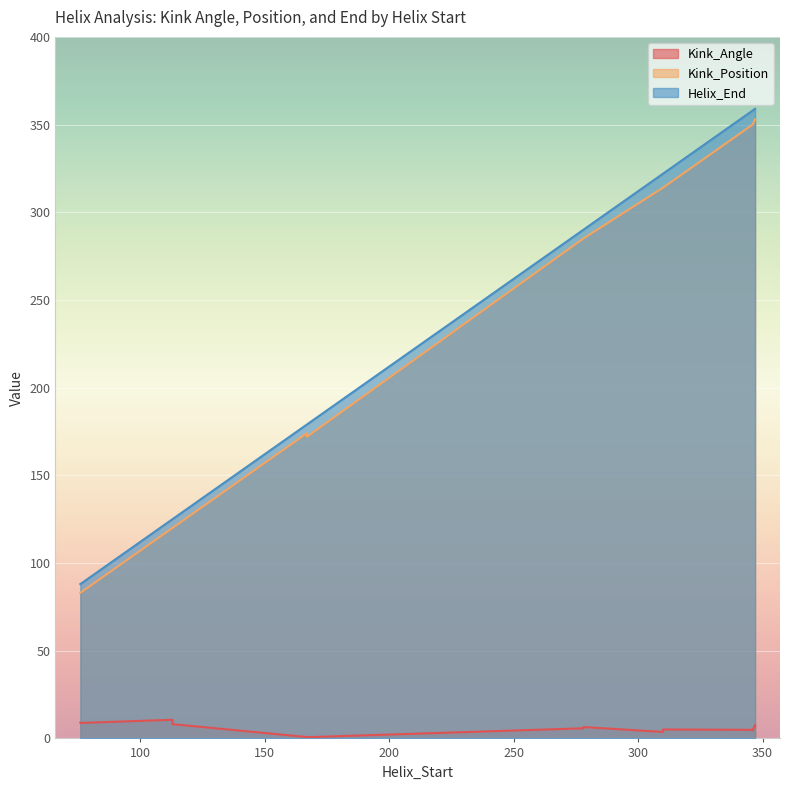

Count the number of categories in the chart.

14